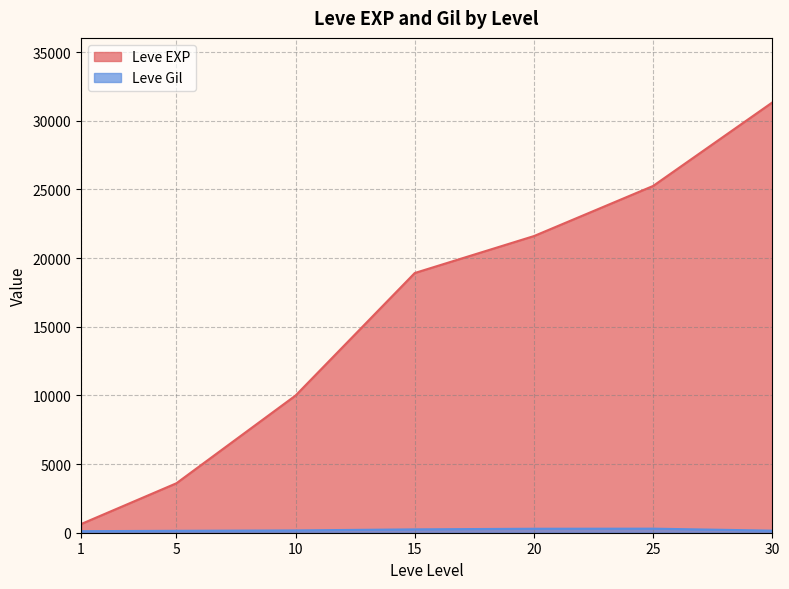

How many lines are shown in the chart?

2